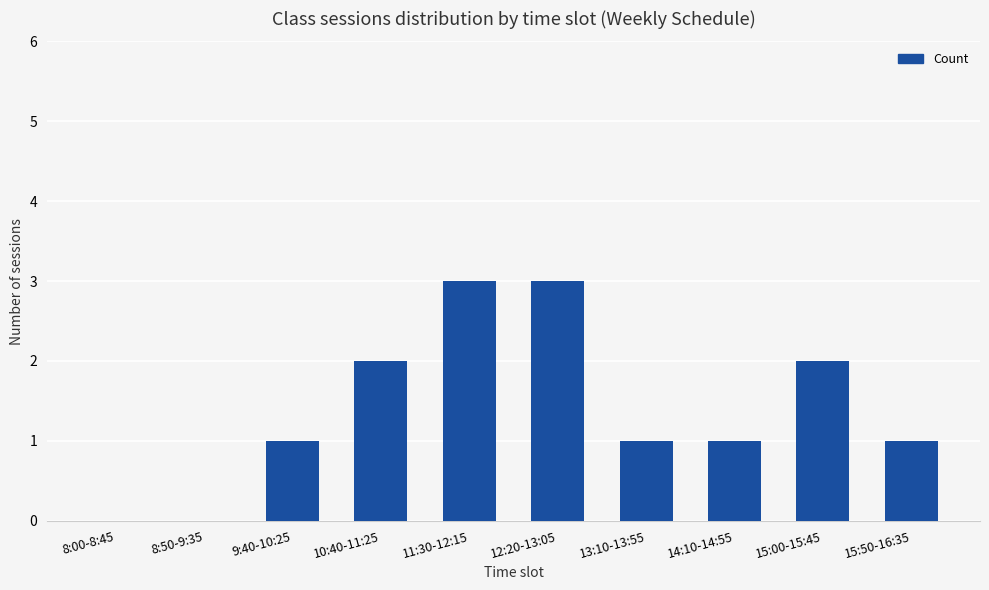

What is the sum of all values?

14